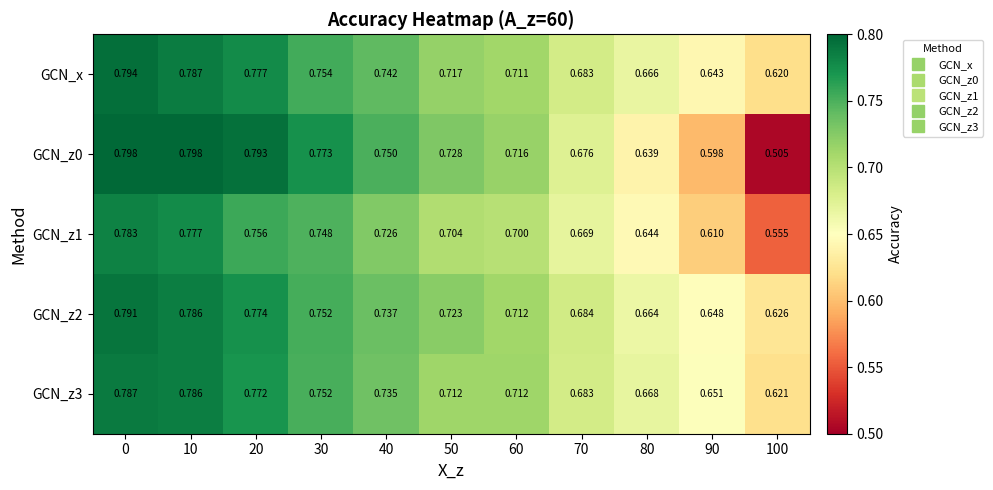

At how many categories does at least one series exceed 0?

11